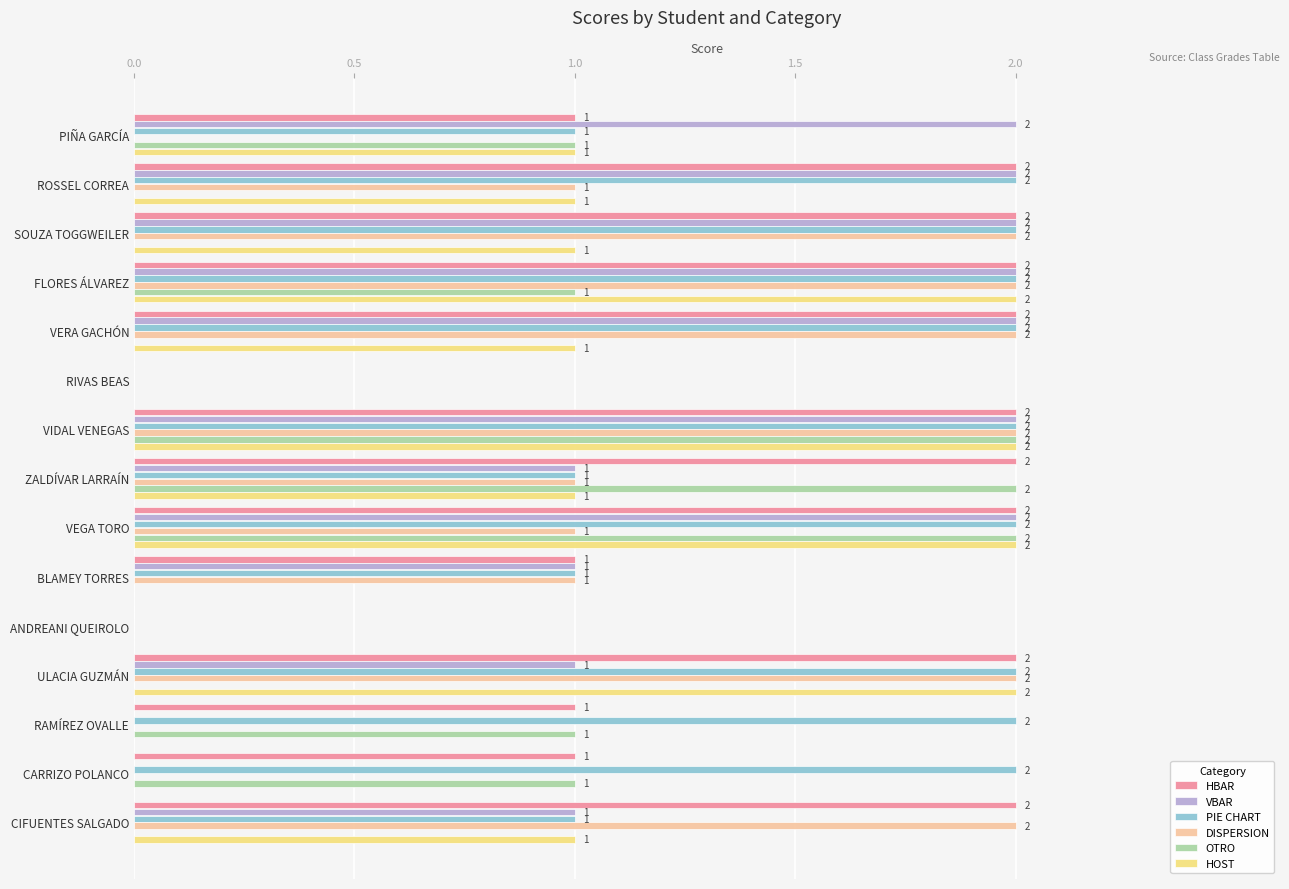

Between PIÑA GARCÍA and CIFUENTES SALGADO, which series saw the biggest shift?

DISPERSION